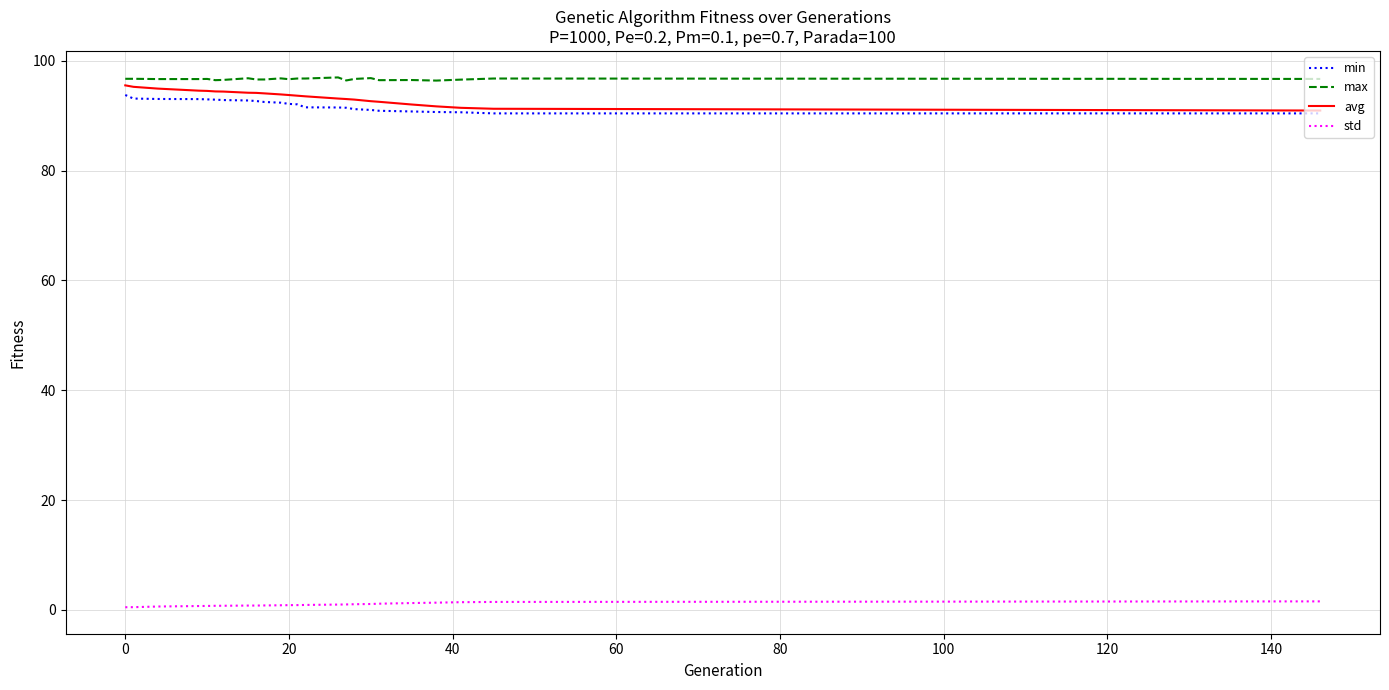

What is the highest value of the avg series?

95.5